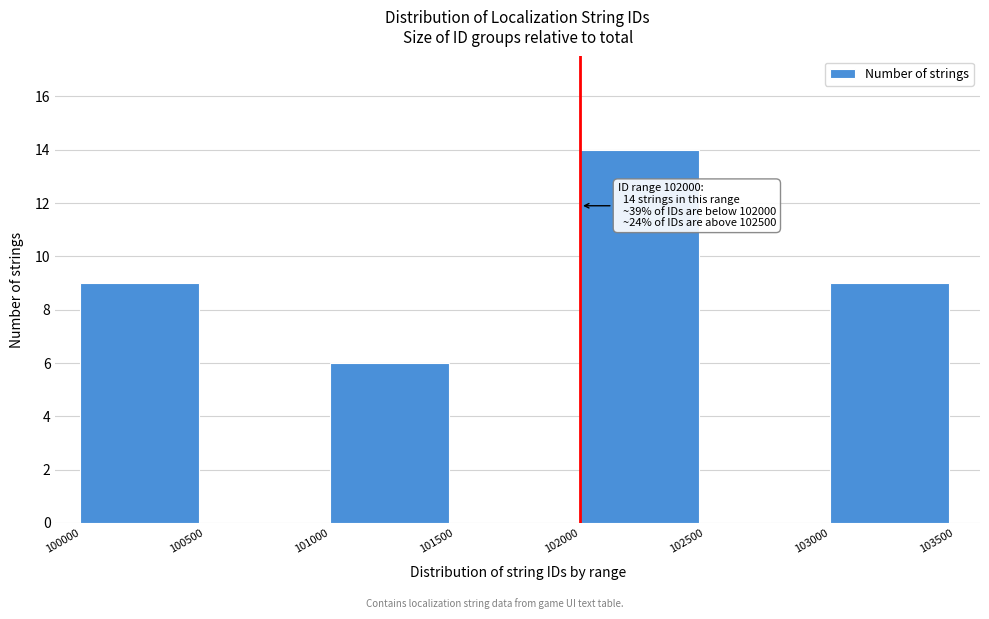

Over which range of the x-axis is the bar tallest?

102000 to 102500